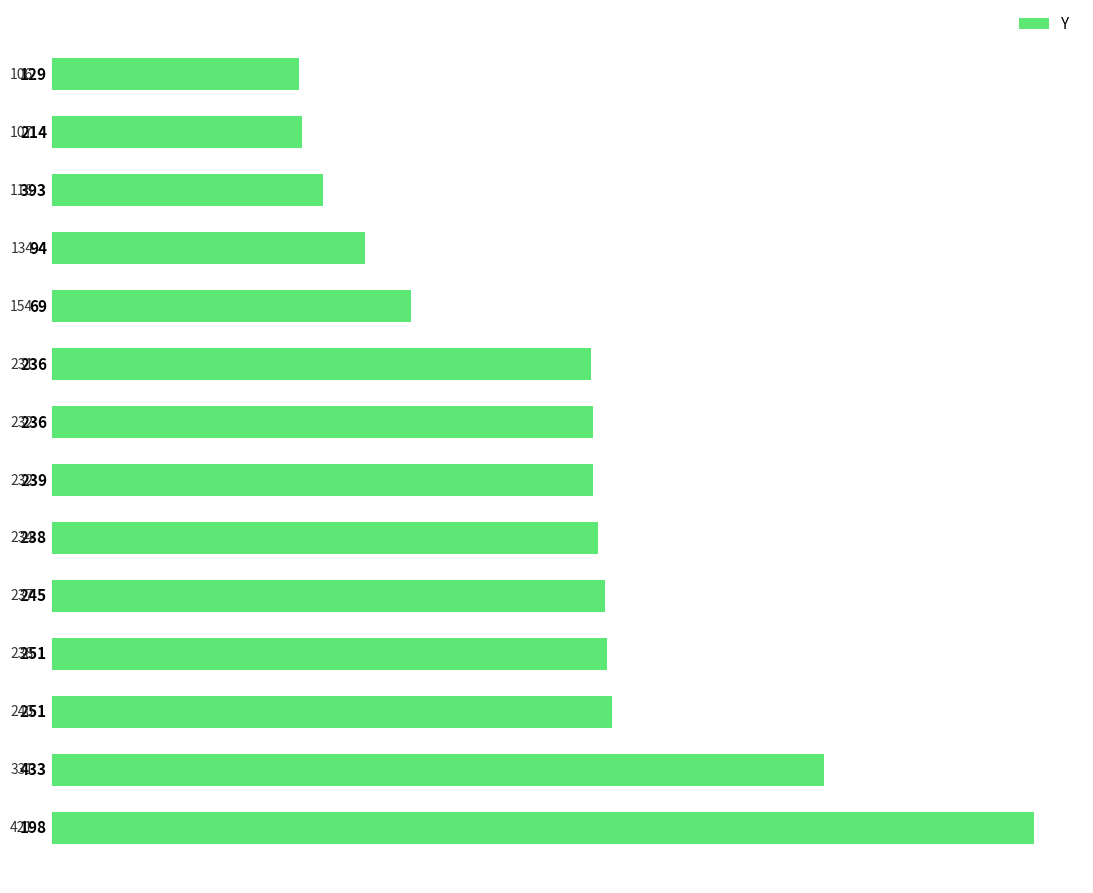

Are the bars horizontal?

Yes